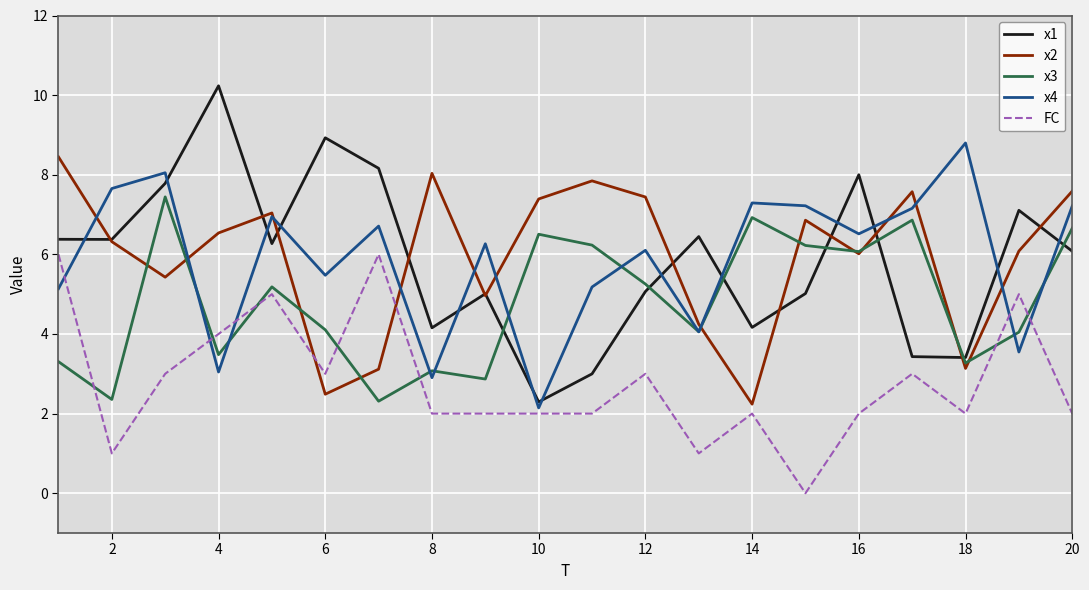

What is the greatest value displayed?

10.2